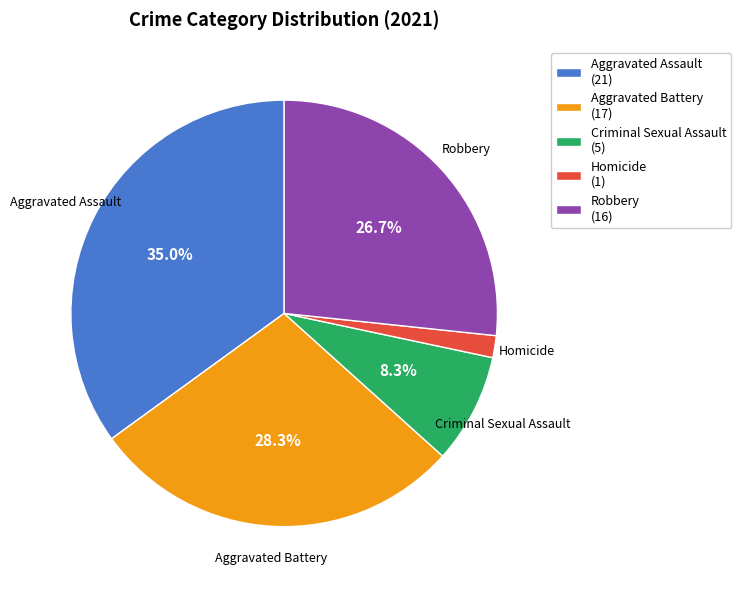

To the nearest percent, what is the average slice percentage?

20%